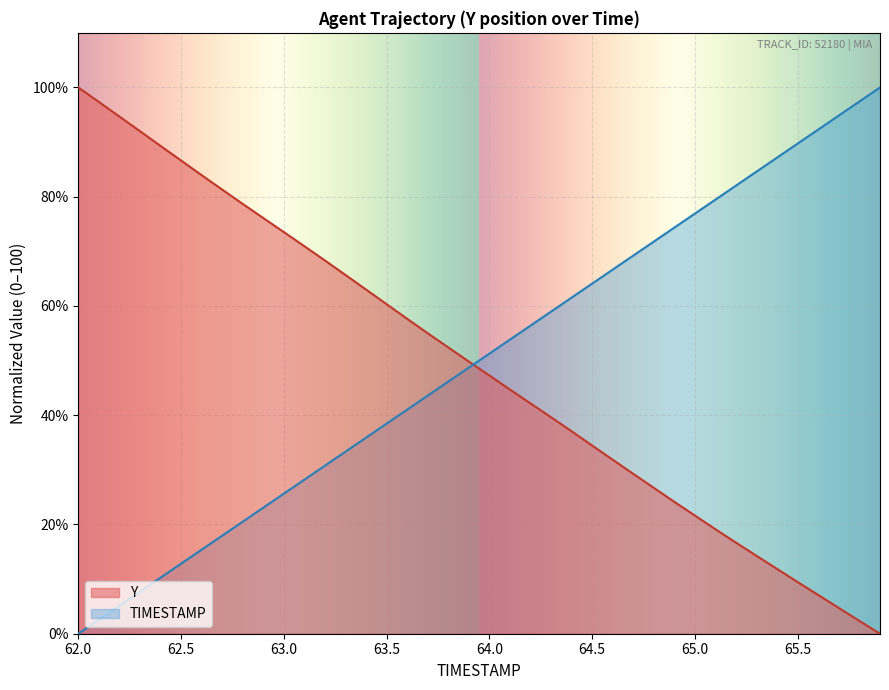

Reading right to left, extract all data points from this chart.

TIMESTAMP: 65.9=100.0	65.8=97.4	65.7=94.9	65.6=92.3	65.5=89.7	65.4=87.2	65.3=84.6	65.2=82.1	65.1=79.5	65.0=76.9	64.9=74.4	64.8=71.8	64.7=69.2	64.6=66.7	64.5=64.1	64.4=61.5	64.3=59.0	64.2=56.4	64.1=53.8	64.0=51.3	63.9=48.7	63.8=46.2	63.7=43.6	63.6=41.0	63.5=38.5	63.4=35.9	63.3=33.3	63.2=30.8	63.1=28.2	63.0=25.6	62.9=23.1	62.8=20.5	62.7=17.9	62.6=15.4	62.5=12.8	62.4=10.3	62.3=7.7	62.2=5.1	62.1=2.6	62.0=0.0
Y: 65.9=0.0	65.8=2.3	65.7=4.7	65.6=7.1	65.5=9.4	65.4=11.8	65.3=14.2	65.2=16.7	65.1=19.1	65.0=21.6	64.9=24.1	64.8=26.7	64.7=29.3	64.6=31.8	64.5=34.4	64.4=37.1	64.3=39.6	64.2=42.2	64.1=44.7	64.0=47.3	63.9=49.8	63.8=52.4	63.7=55.0	63.6=57.6	63.5=60.3	63.4=63.0	63.3=65.7	63.2=68.3	63.1=70.9	63.0=73.5	62.9=76.1	62.8=78.7	62.7=81.3	62.6=84.0	62.5=86.6	62.4=89.3	62.3=92.0	62.2=94.7	62.1=97.4	62.0=100.0